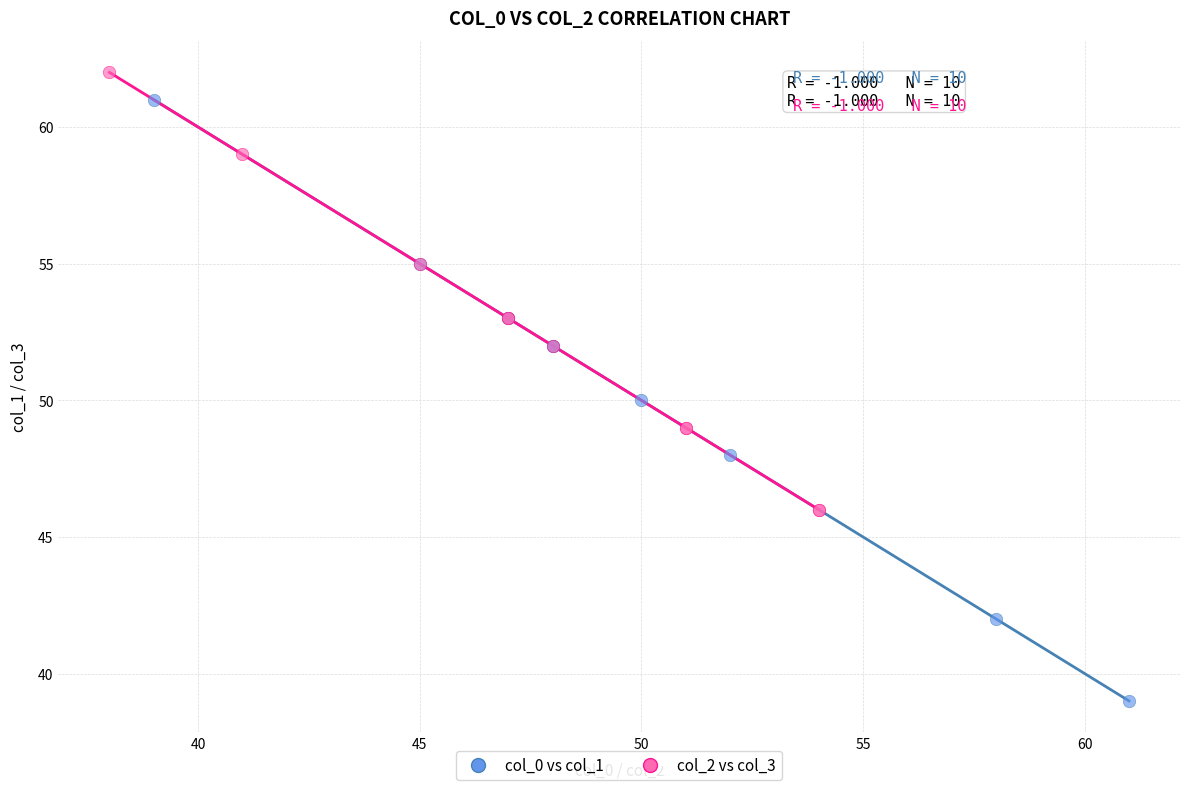

Which series contains the lowest Y value?

col_0 vs col_1